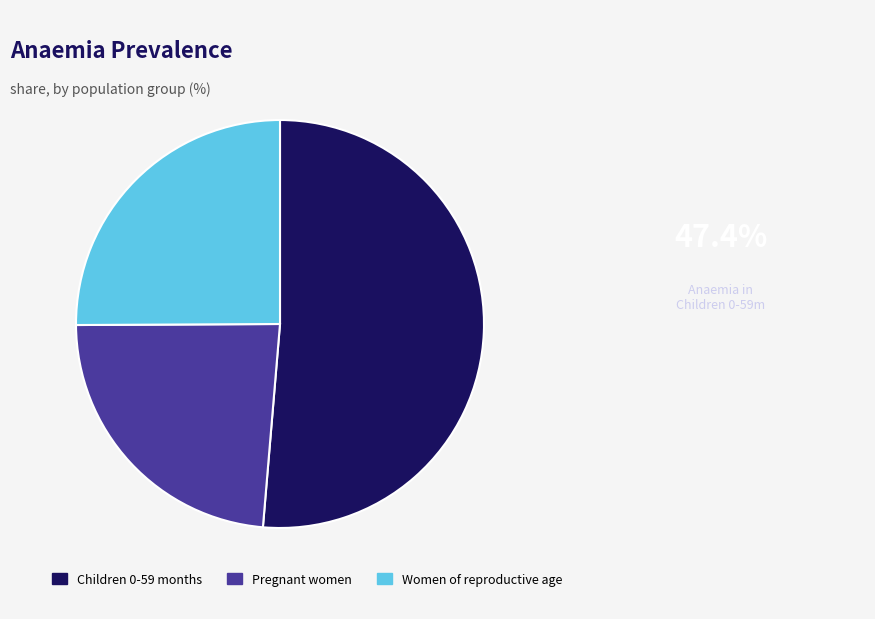

Is the sum of Children 0-59 months and Women of reproductive age greater than half?

Yes